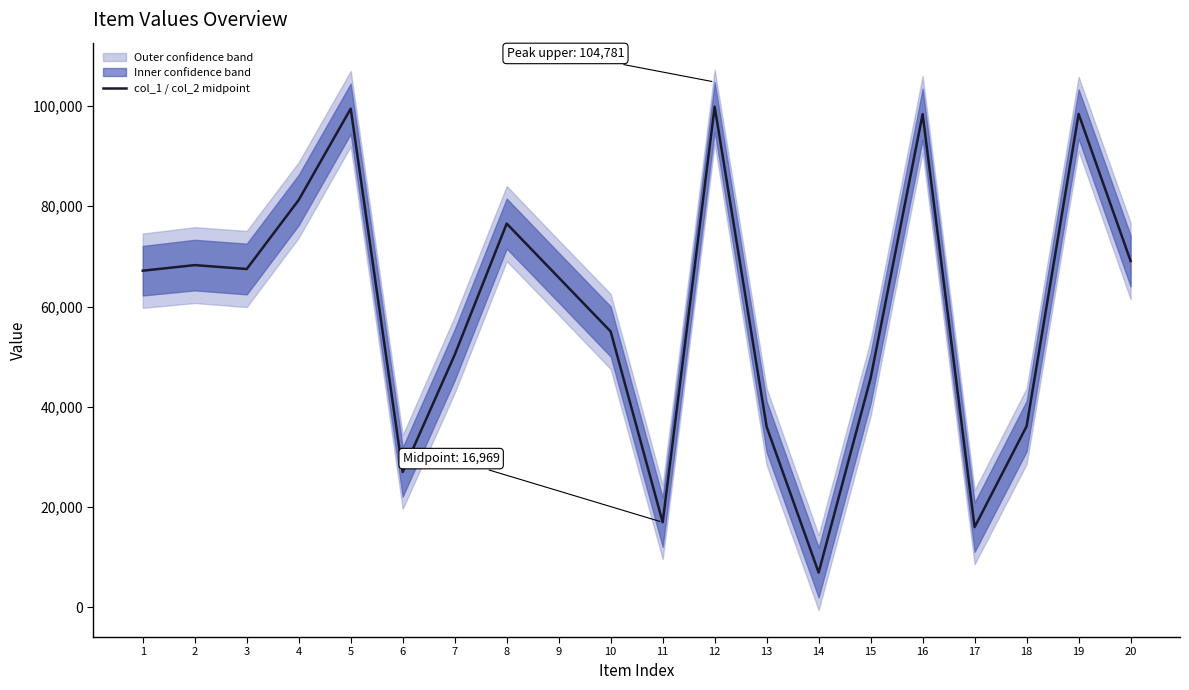

Rank the categories by value from lowest to highest.

14, 17, 11, 6, 13, 18, 15, 7, 10, 9, 1, 3, 2, 20, 8, 4, 16, 19, 5, 12